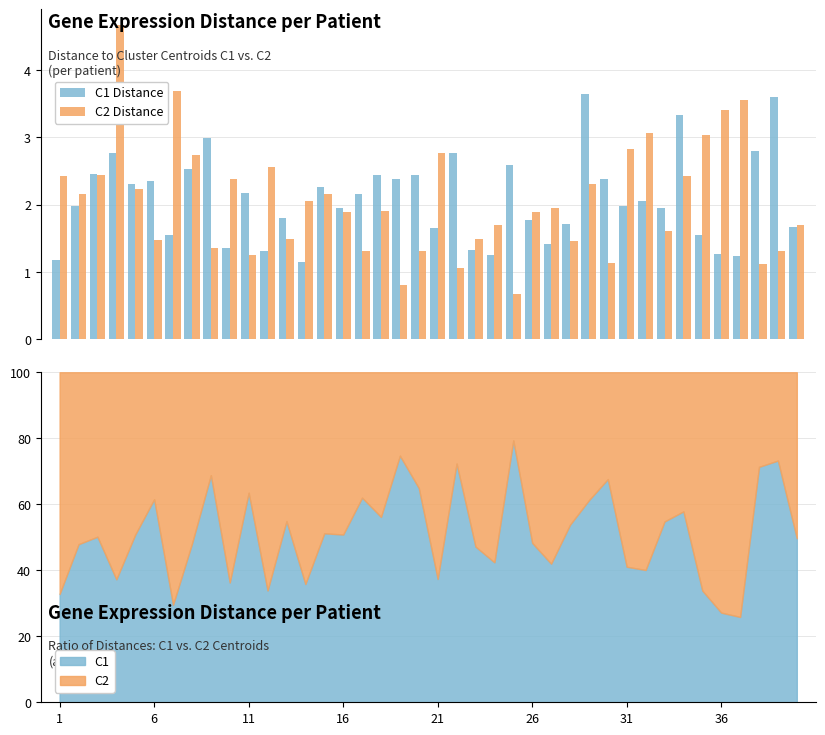

What are all the series names shown in the legend?

C1 Distance, C2 Distance